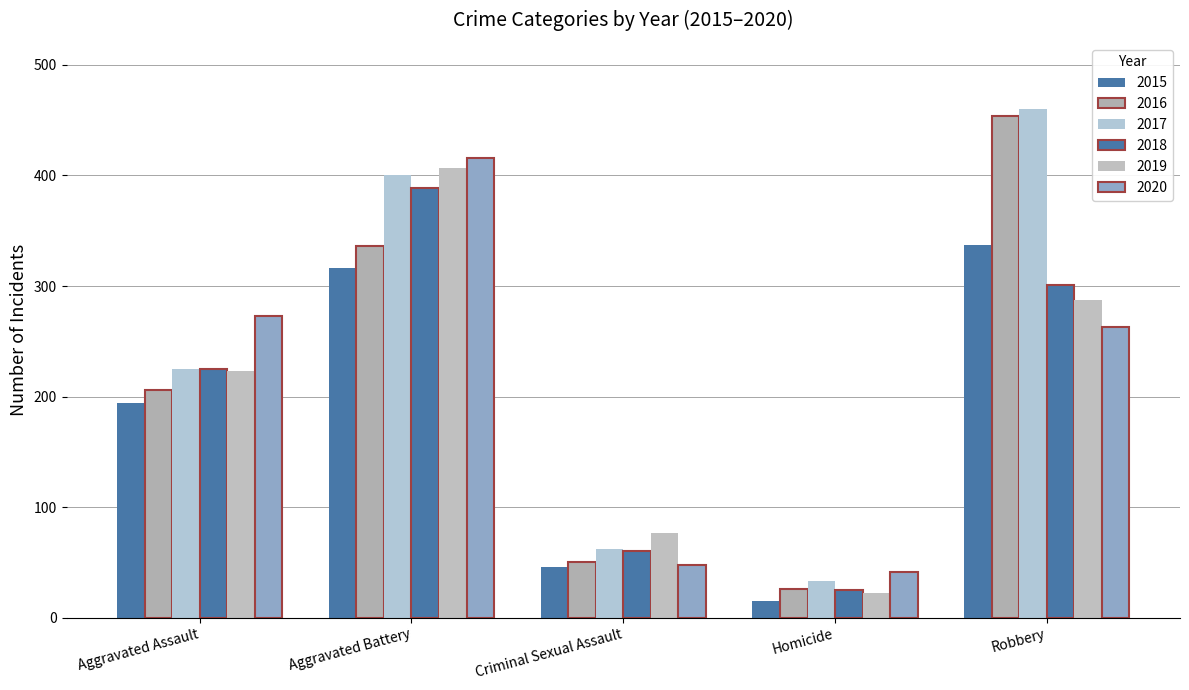

Are the bars horizontal?

No